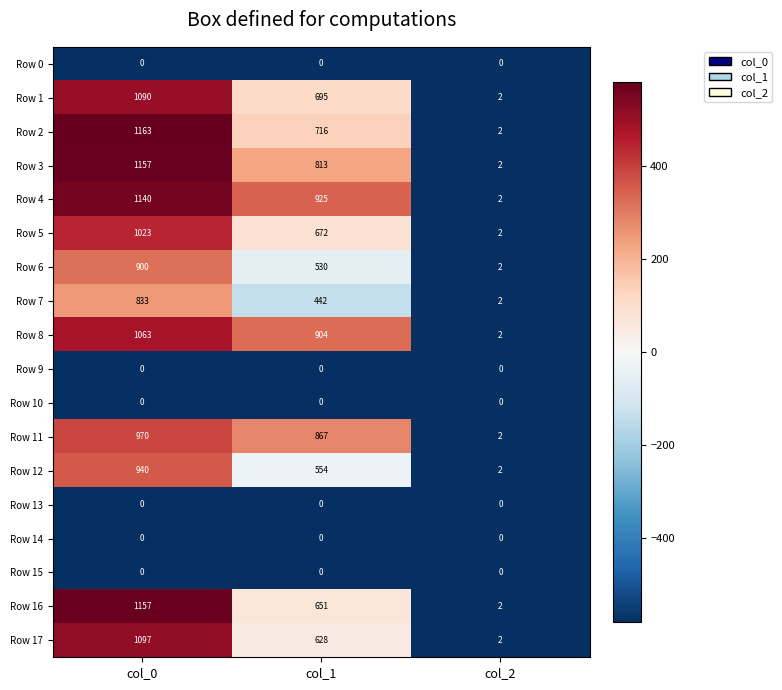

Is the value of Row 0 at col_2 greater than the value of Row 11 at col_0?

No